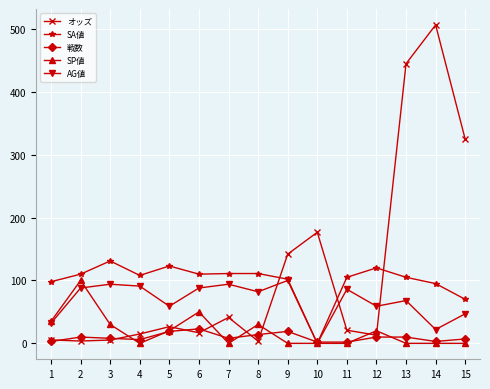

What are all the series names shown in the legend?

オッズ, SA値, 戦数, SP値, AG値